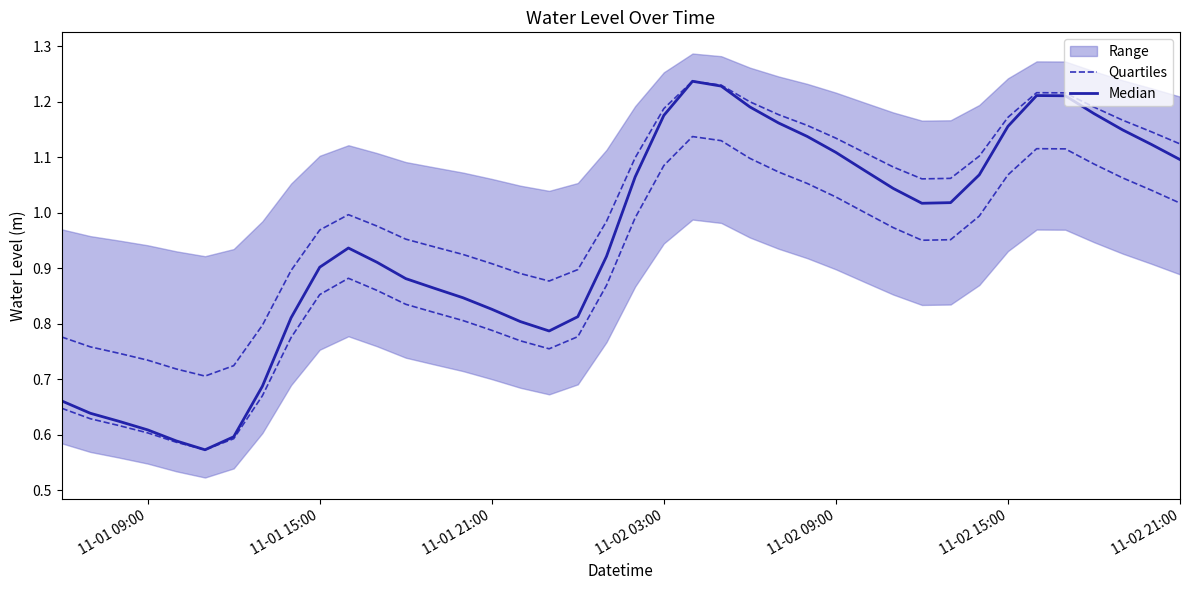

True or false: Quartiles has a value of 1.5 at 10.

False